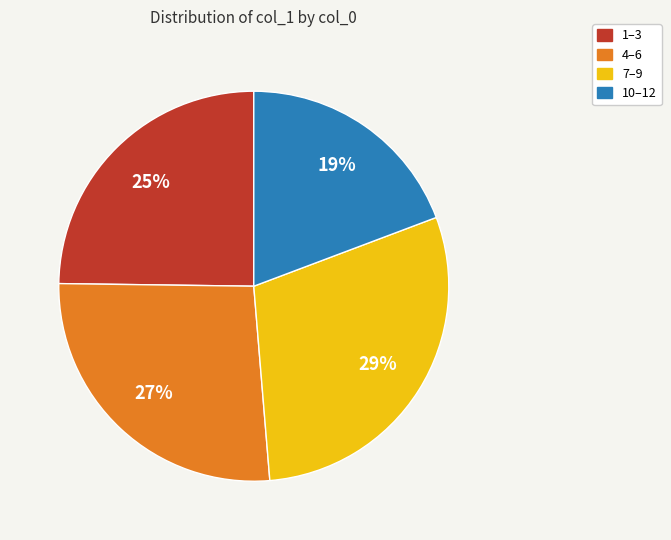

Which slice is the largest?

7–9